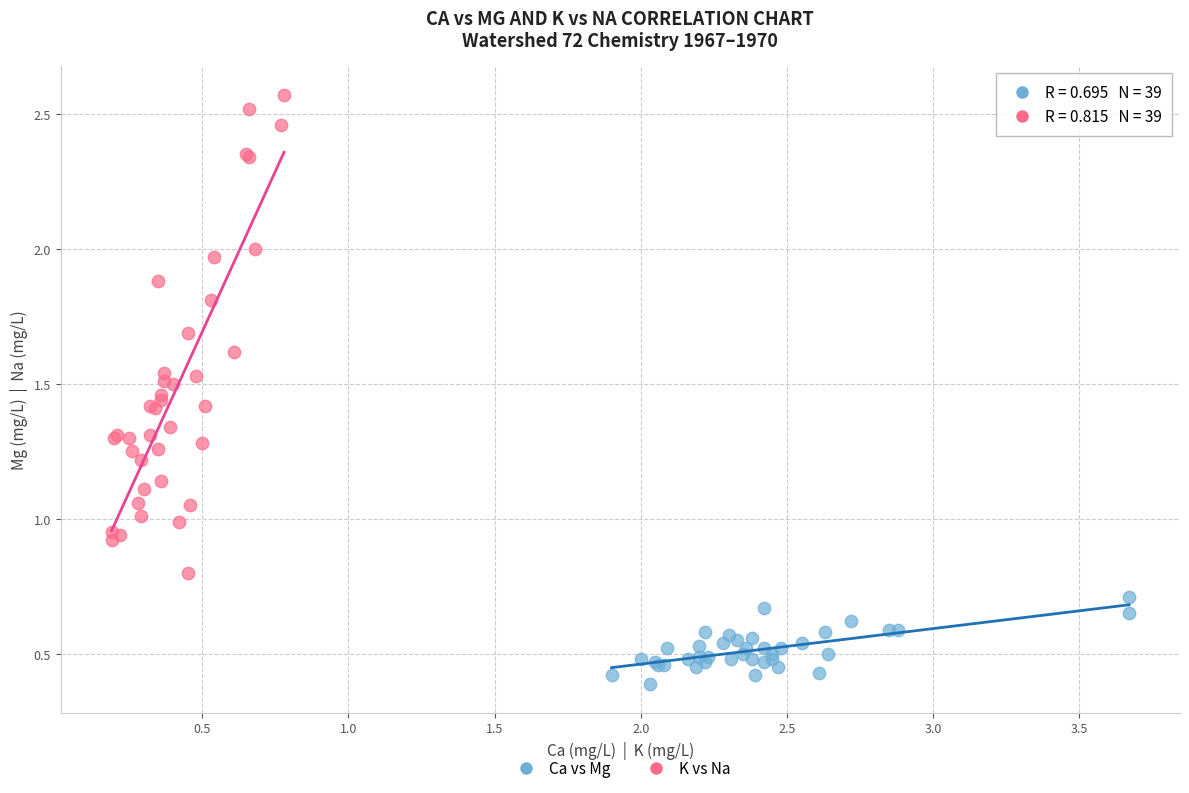

Which series has the widest spread of Y values?

K vs Na